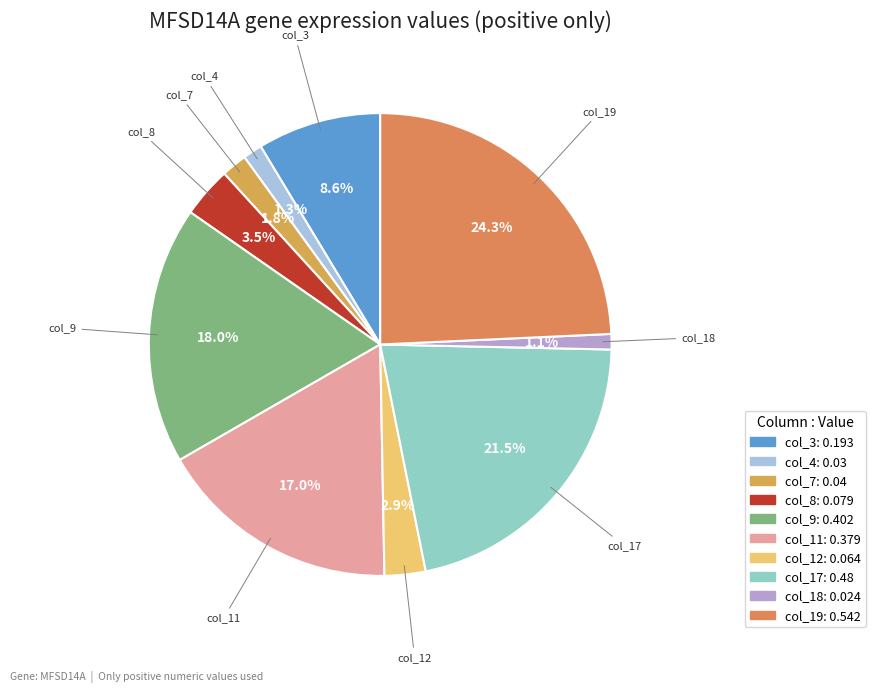

Which slice is the largest?

col_19: 0.542